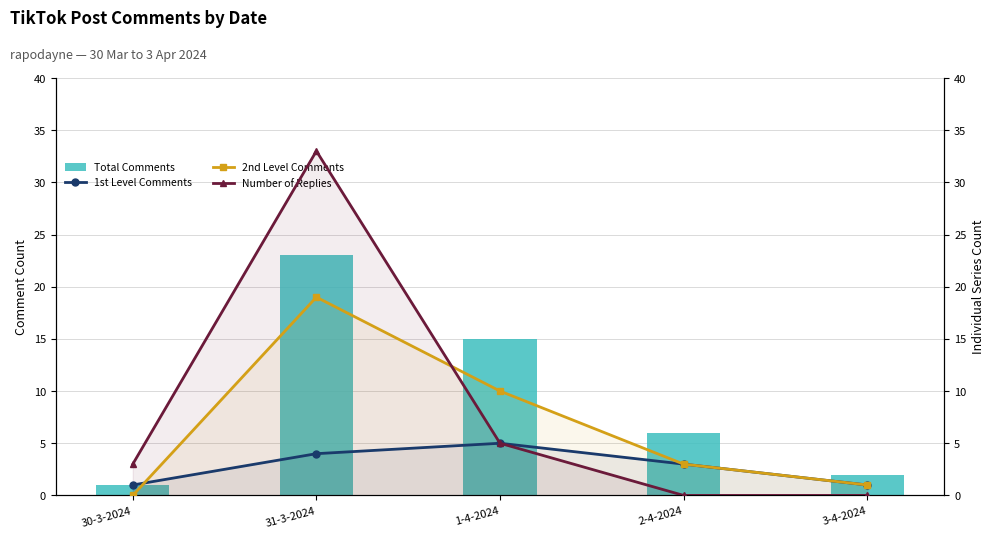

Does the chart contain any negative values?

No